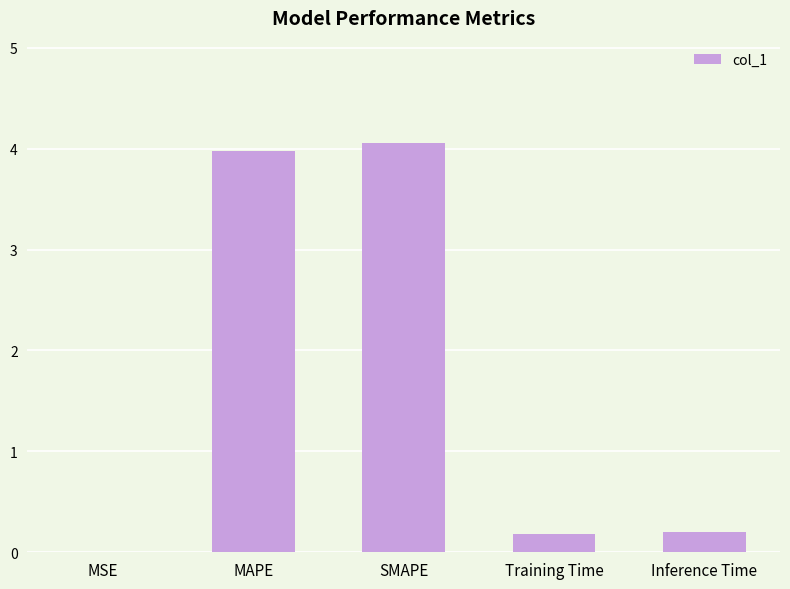

What is the change in value from MAPE to Training Time?

-3.8